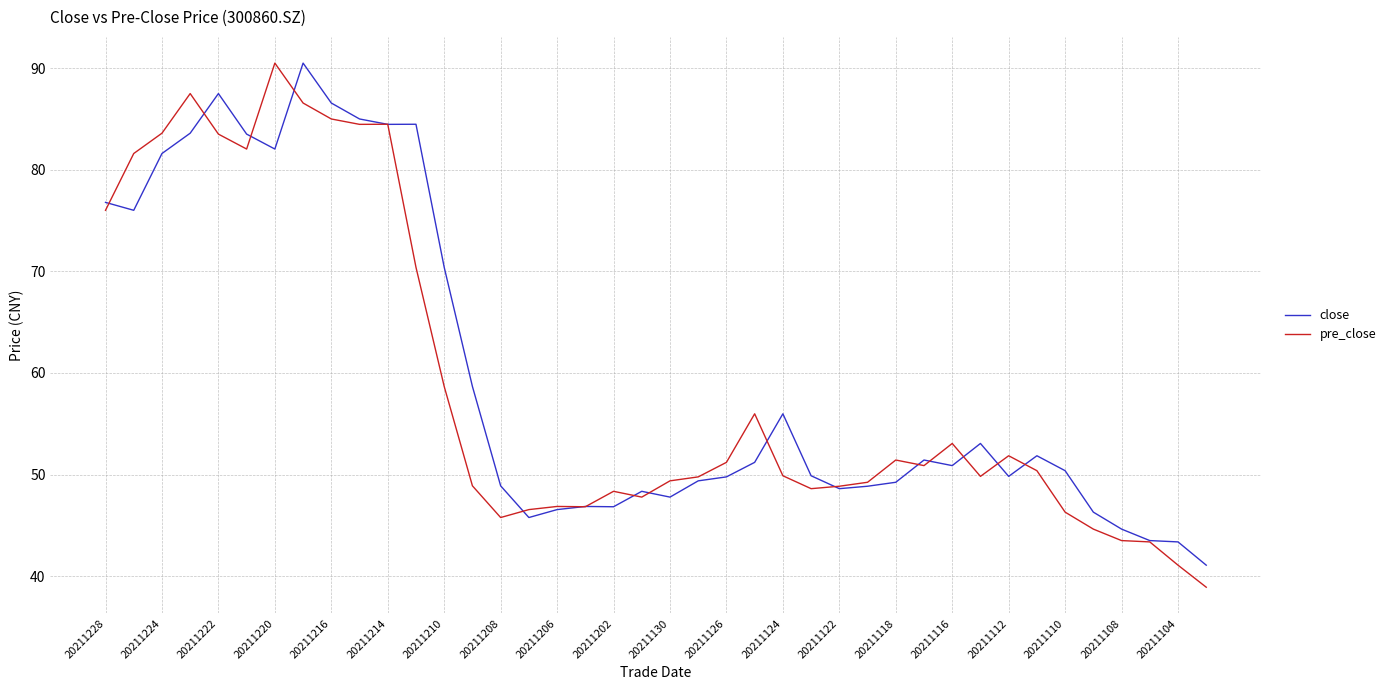

What is the minimum value shown in the chart?

38.9